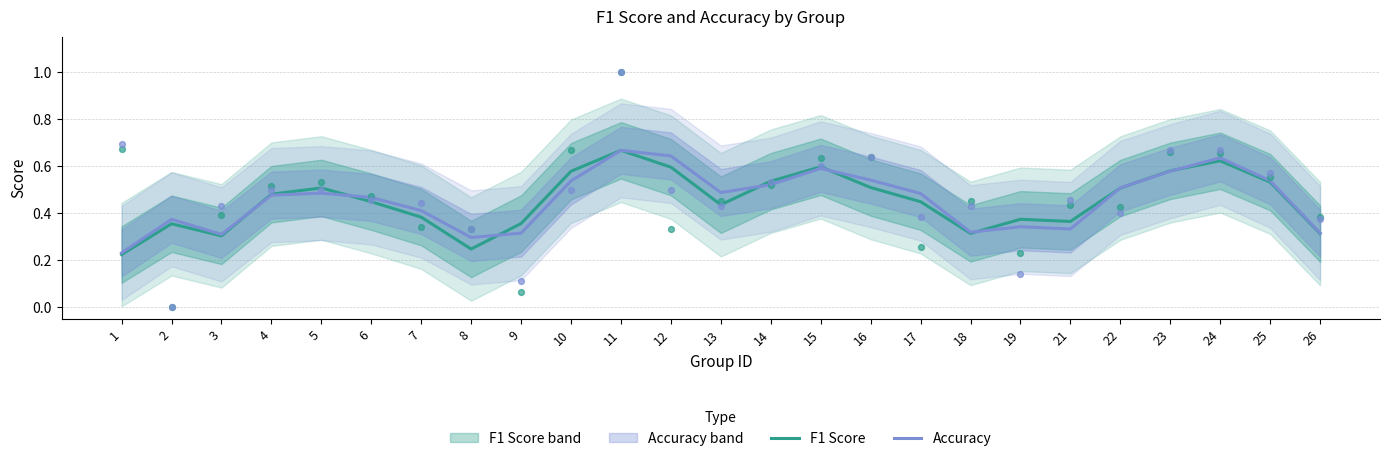

At which category is the sum across all series the highest?

11